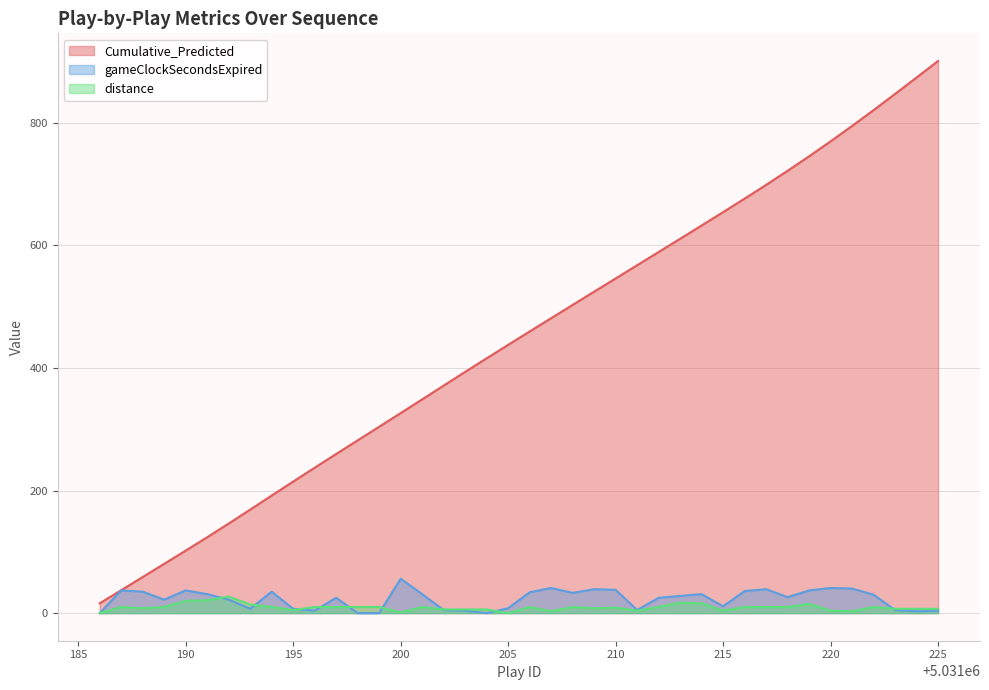

Which label corresponds to the smallest value in the chart?

5031186